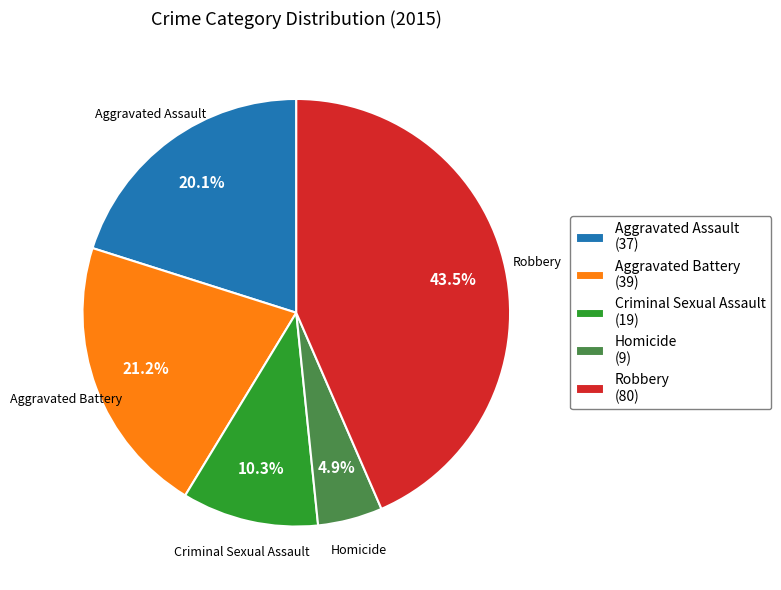

How much of the chart is everything except Homicide?

95.1%